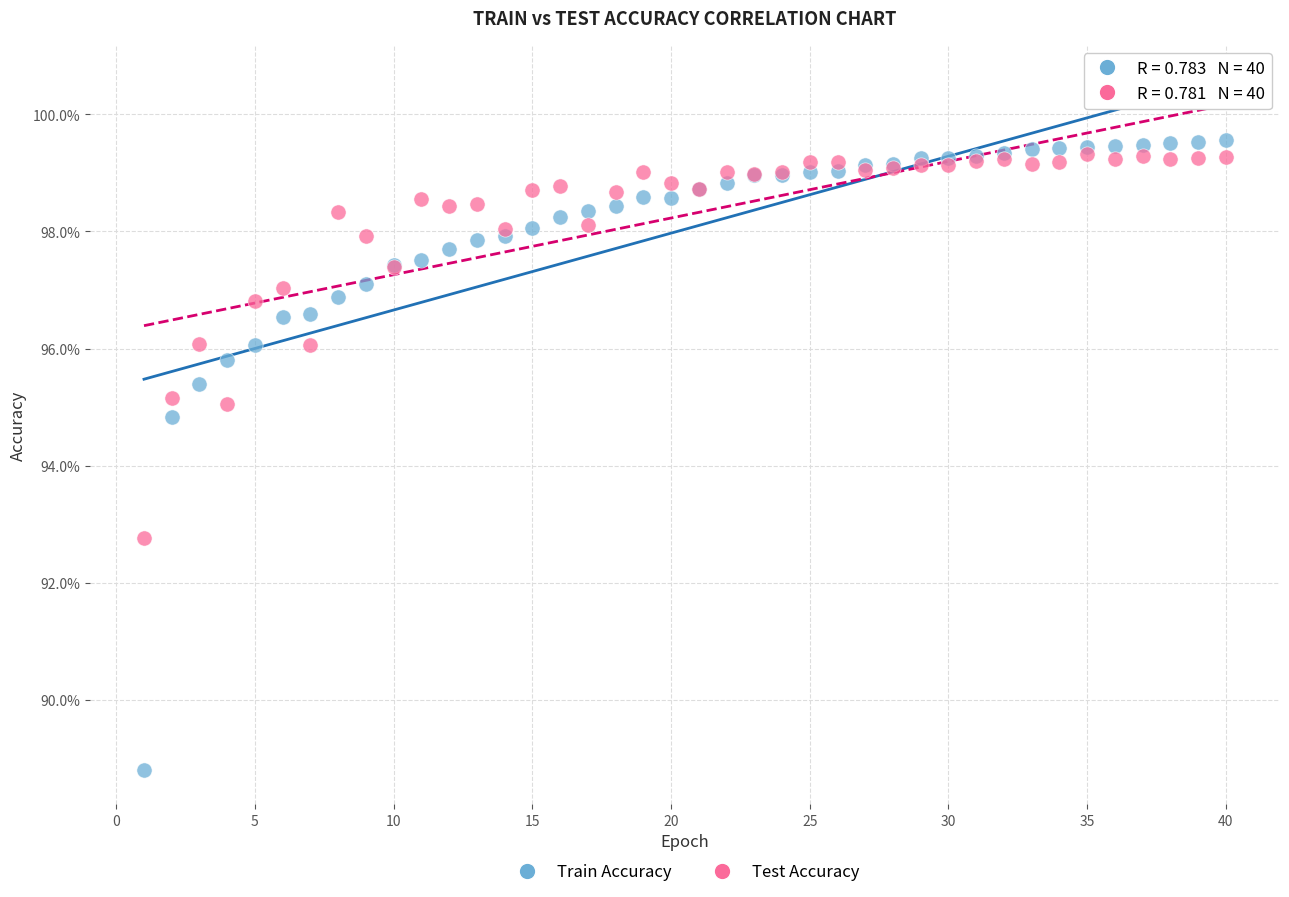

What are all the series names shown in the legend?

Train Accuracy, Test Accuracy